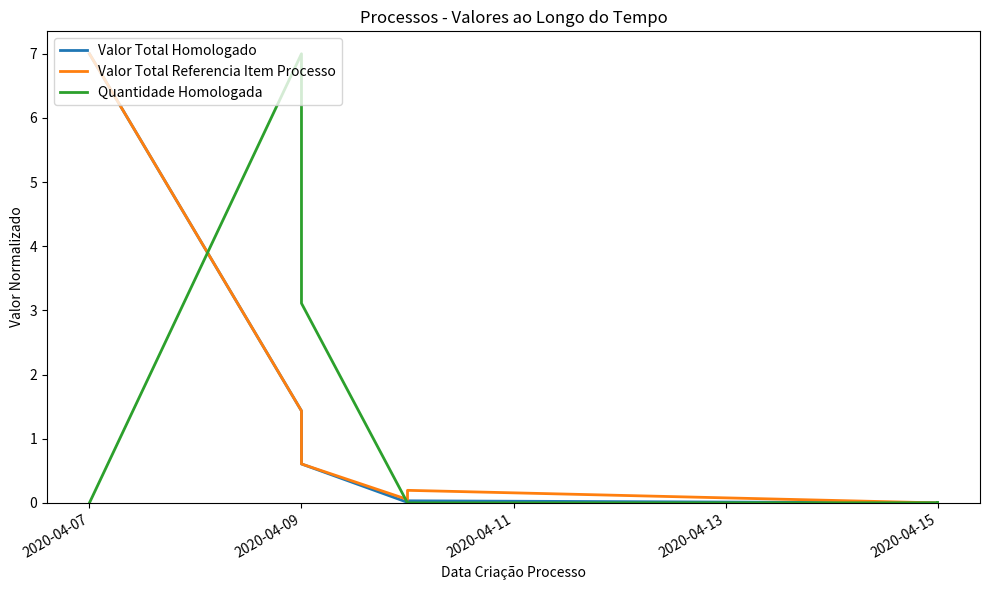

What position from the right is 9?

8